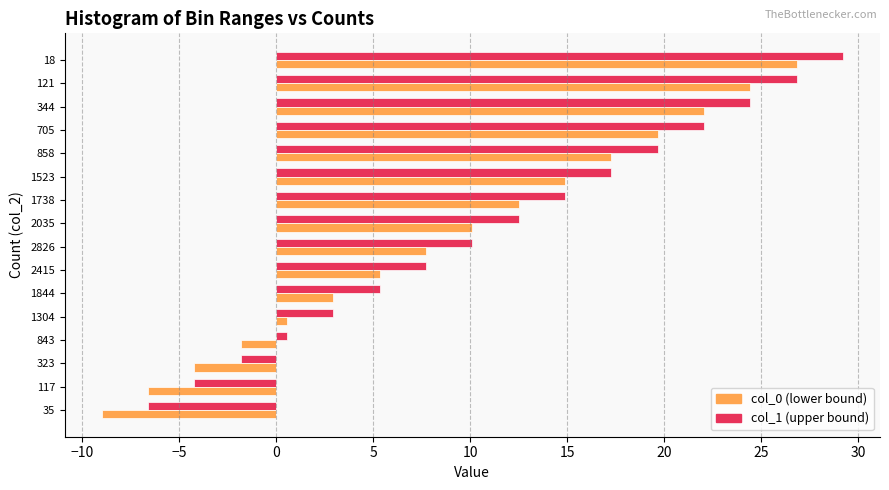

Count the number of data series in this chart.

2